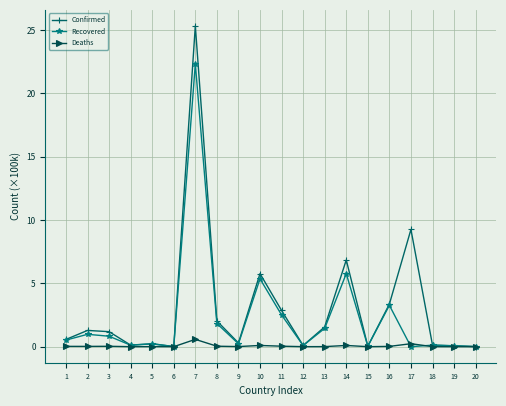

What is the maximum value shown in the chart?

25.3